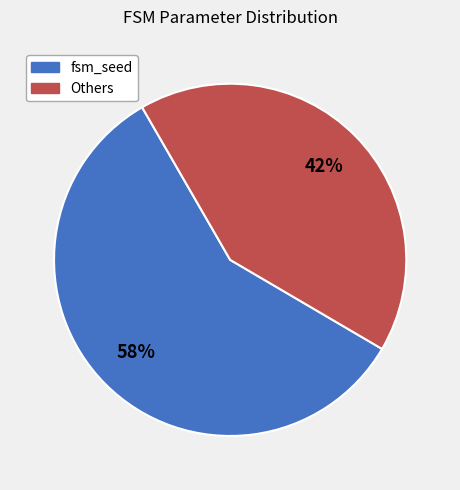

Count the number of slices in the pie.

2